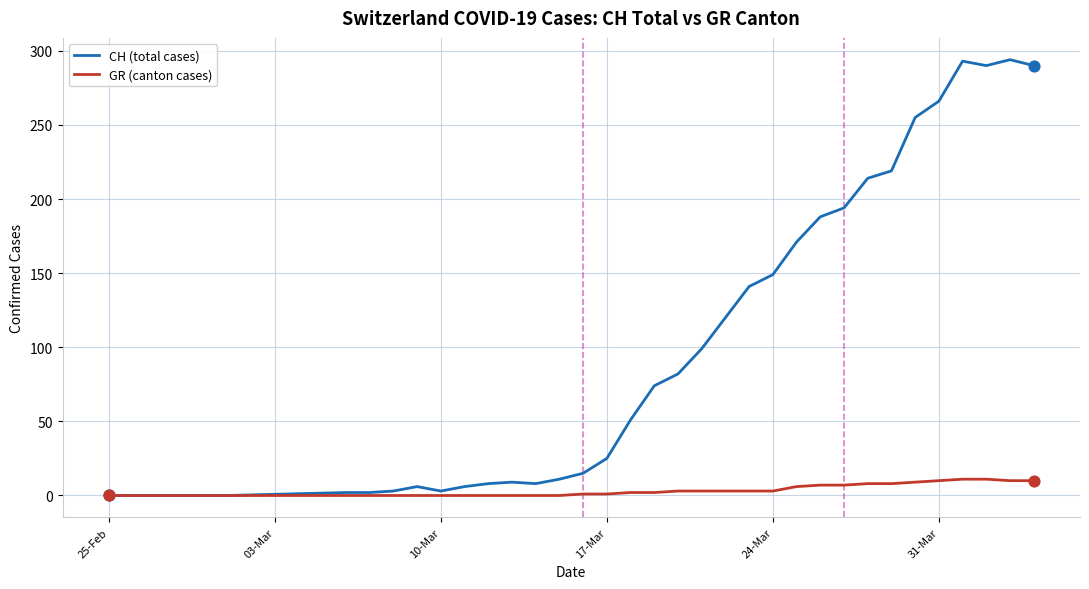

What are all the series names shown in the legend?

CH (total cases), GR (canton cases)